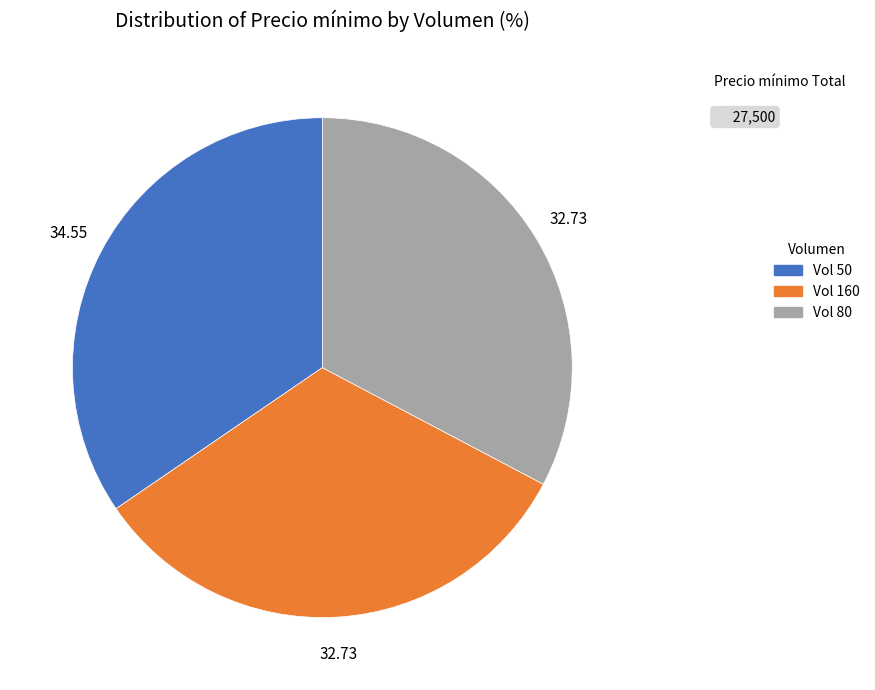

Is there any slice that represents more than half of the pie?

No